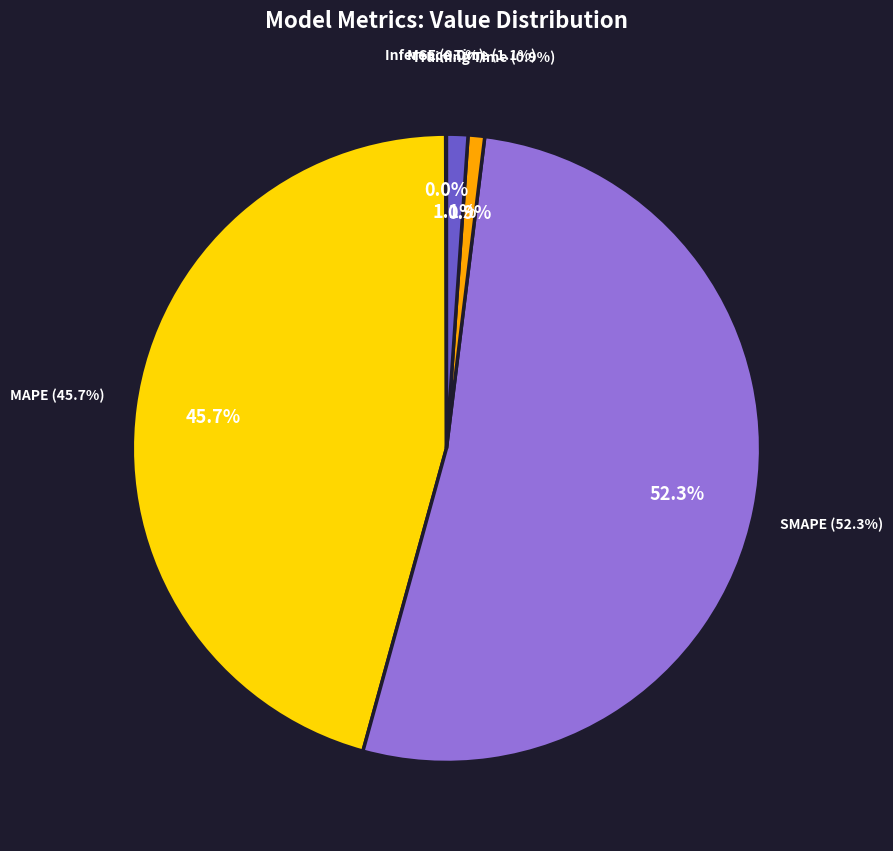

The MSE slice represents 1% of the pie. True or false?

False